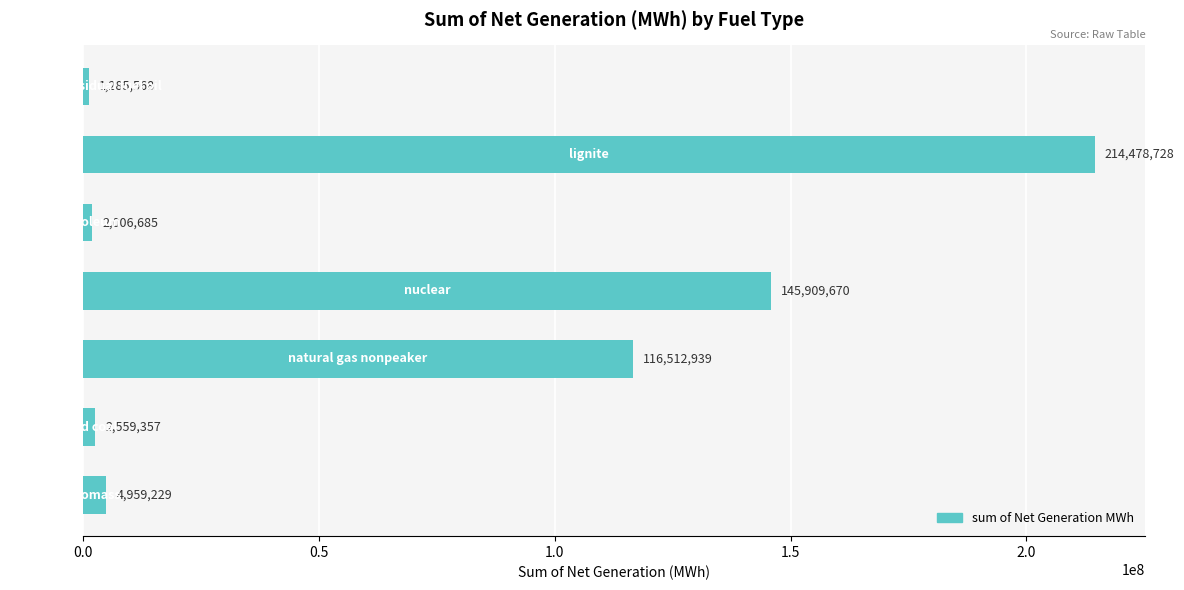

What is the difference between the maximum and minimum values?

213193160.0